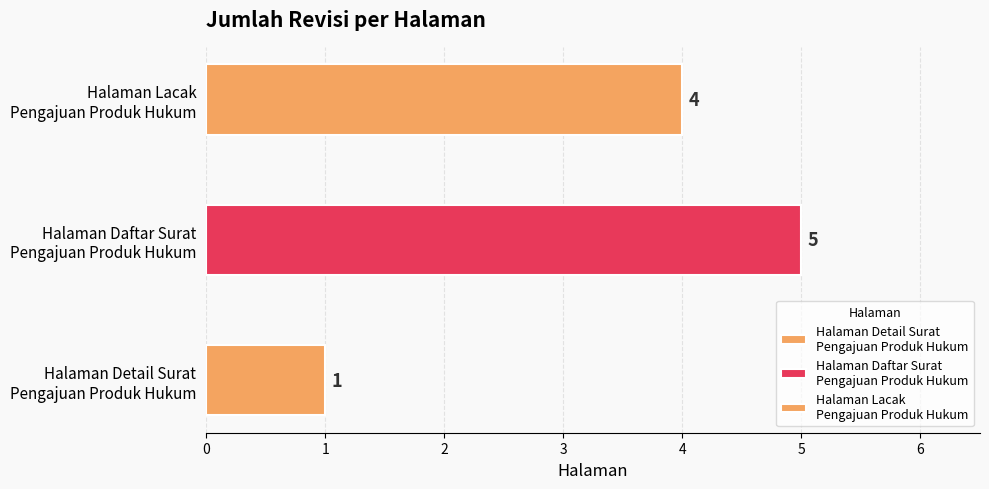

Where is the data nearest to the value 3?

Halaman Lacak Pengajuan Produk Hukum